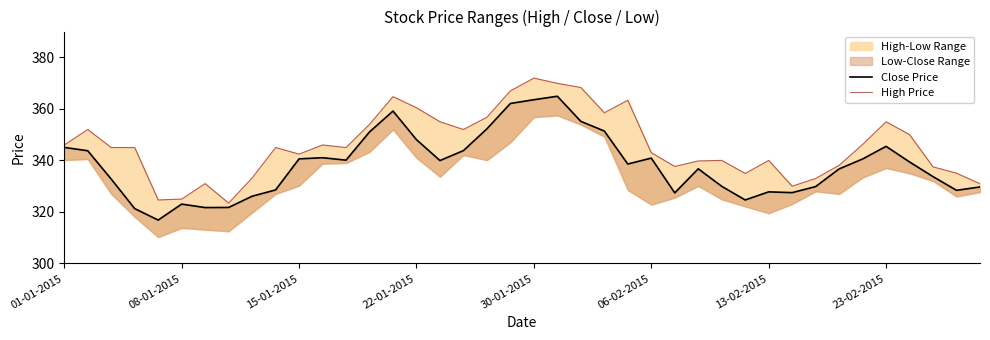

The High Price series shows 203.3 at 22. True or false?

False